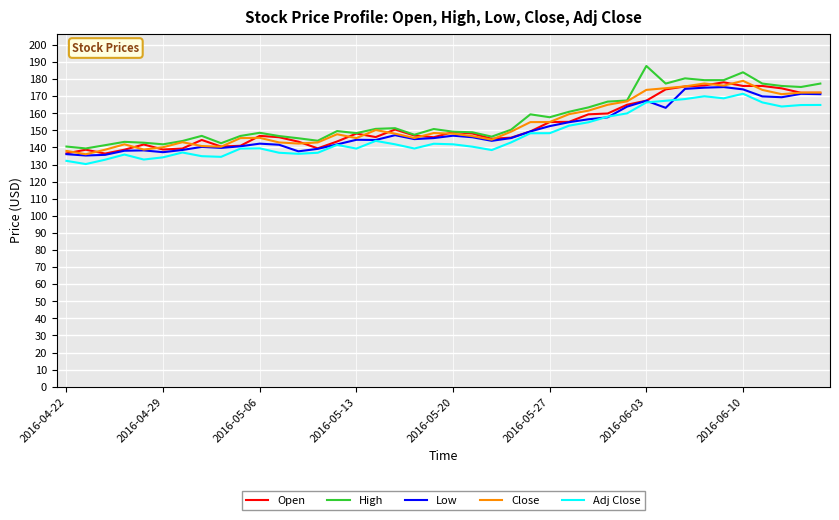

True or false: Adj Close and Close cross at least once.

False